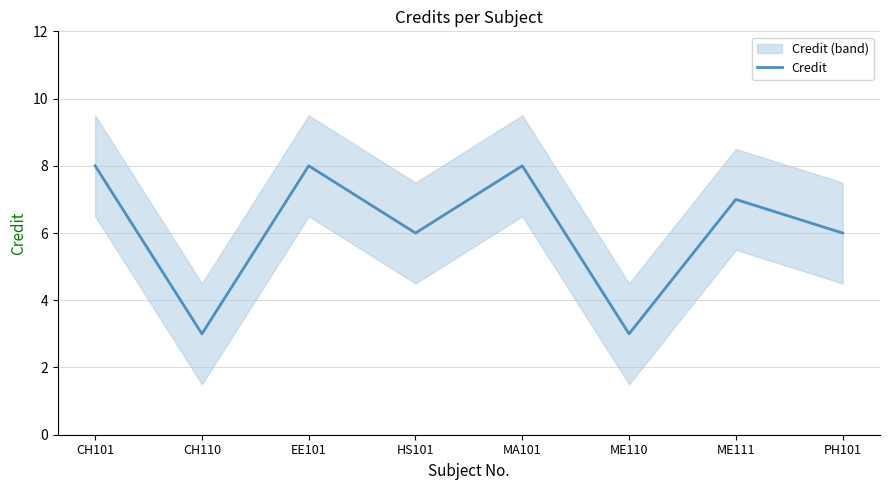

What is the smallest value displayed?

3